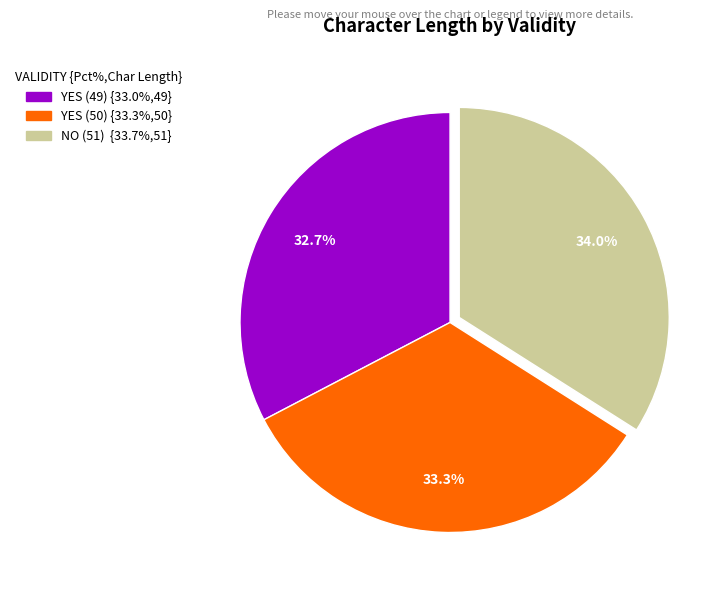

Between YES (49) and YES (50), which is larger?

YES (50)